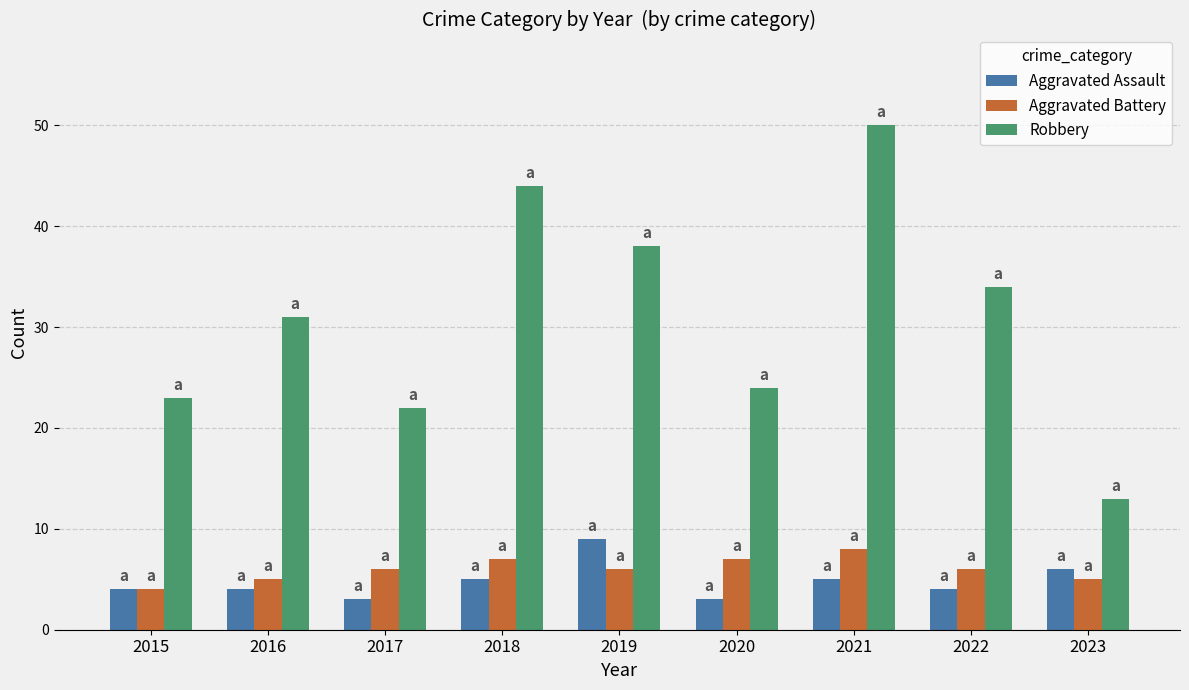

Reading right to left, list all the values displayed in this chart.

Aggravated Assault: 2023=6	2022=4	2021=5	2020=3	2019=9	2018=5	2017=3	2016=4	2015=4
Aggravated Battery: 2023=5	2022=6	2021=8	2020=7	2019=6	2018=7	2017=6	2016=5	2015=4
Robbery: 2023=13	2022=34	2021=50	2020=24	2019=38	2018=44	2017=22	2016=31	2015=23